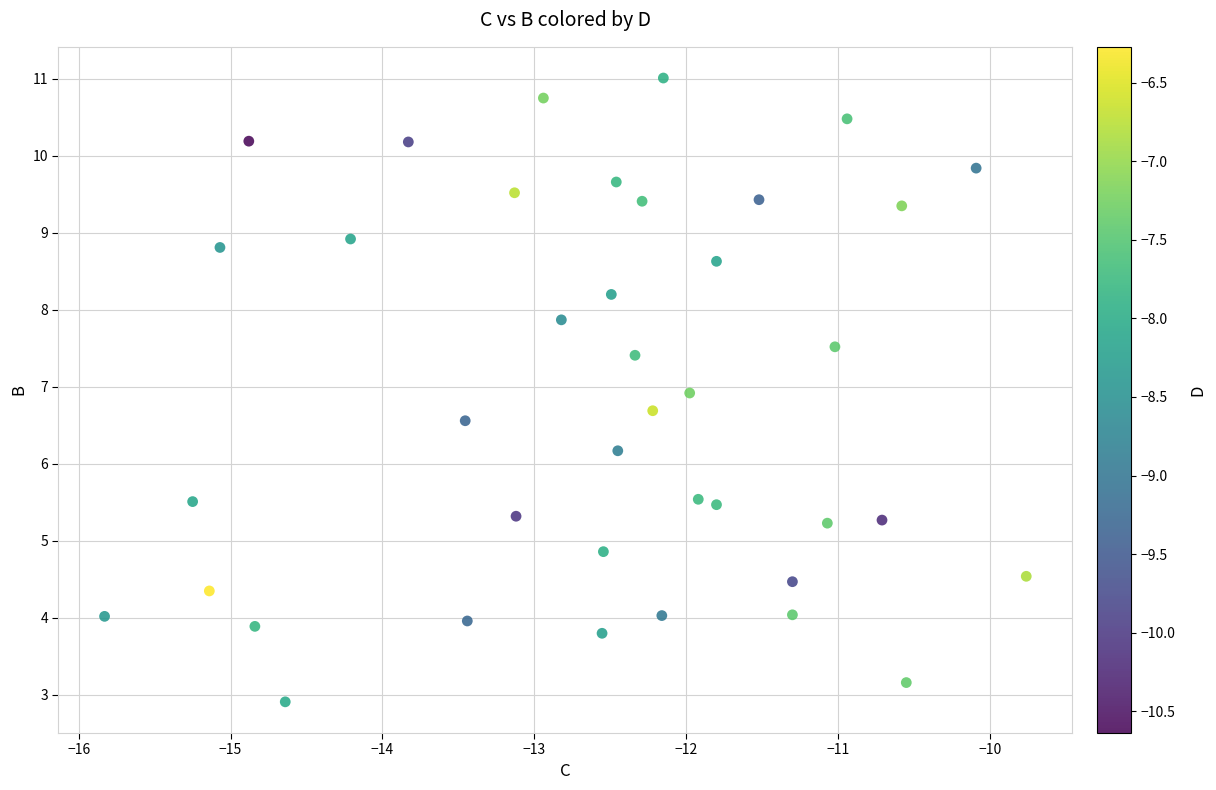

What is the range of X values (max minus min)?

6.1